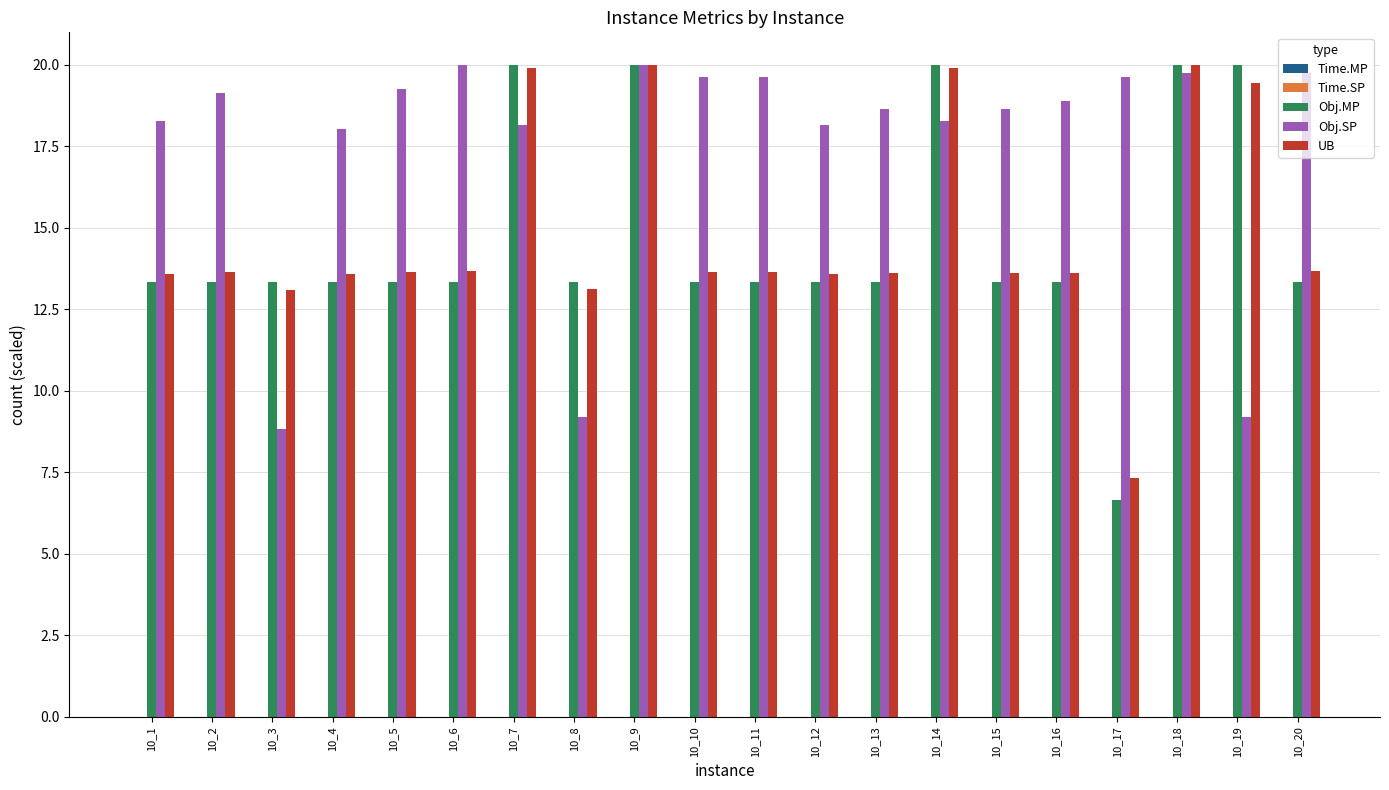

How many groups of bars are there?

20